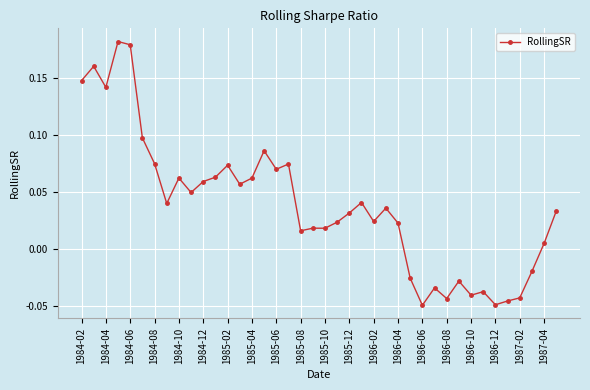

True or false: there are more than 0 points higher than both neighbors.

True